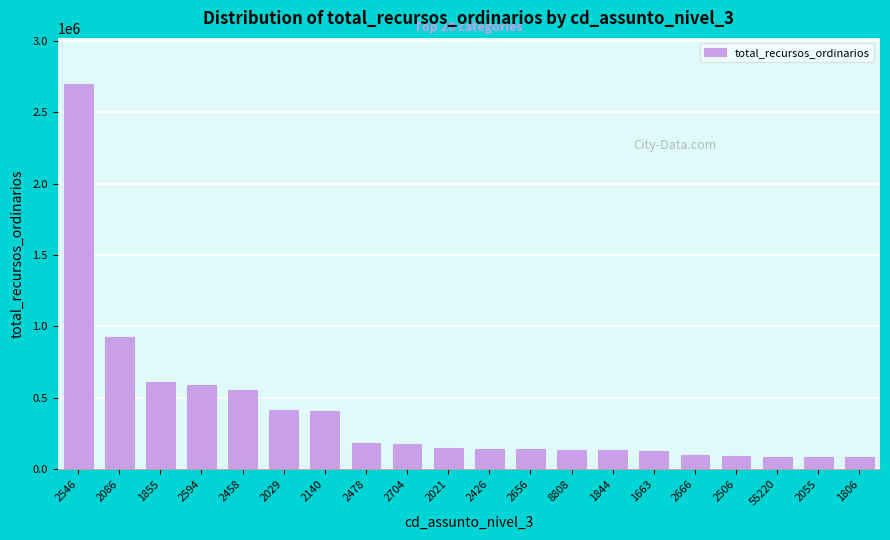

Approximately how many times larger is the value at 2426 compared to 2055?

1.7